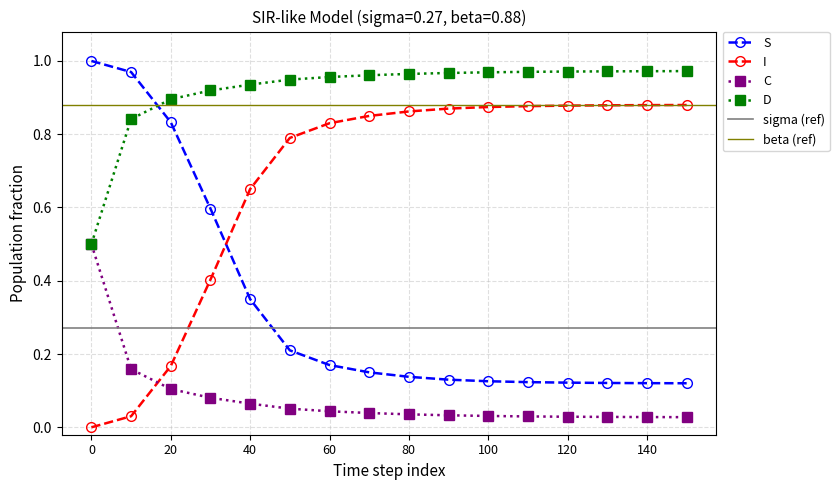

What is the difference between the maximum and minimum values in the I series?

0.9